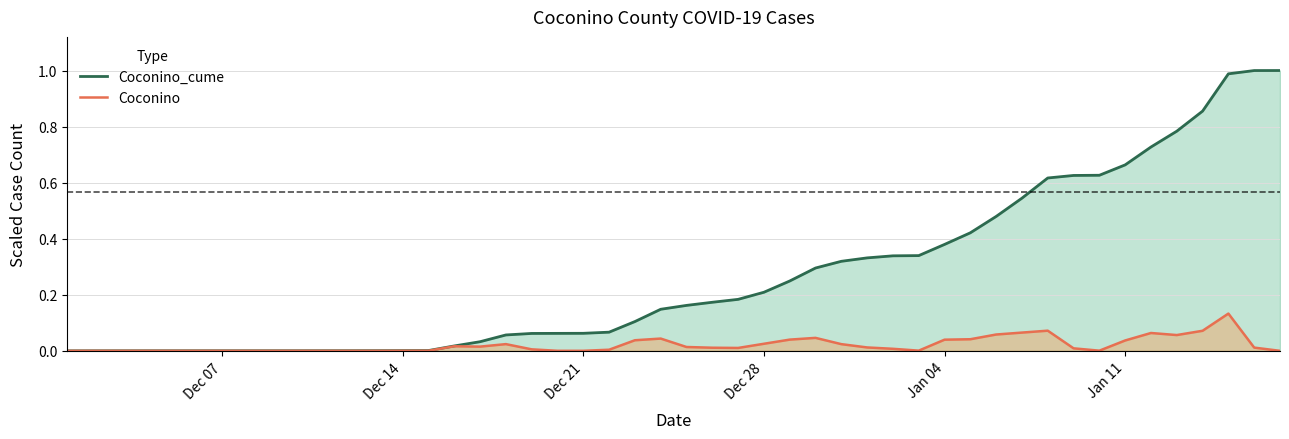

List the series in order of their peak value, lowest first.

Coconino, Coconino_cume